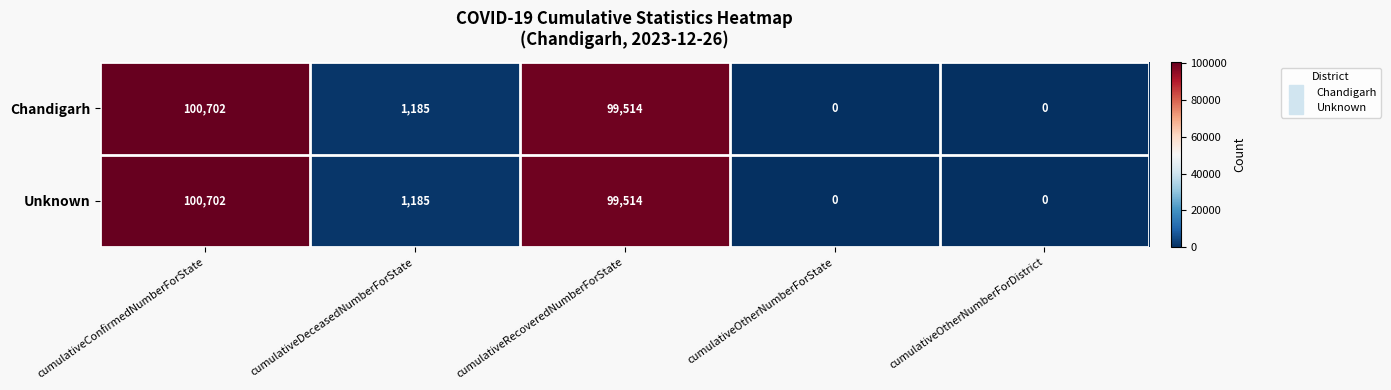

What is the difference between the maximum and minimum values in the Unknown series?

100702